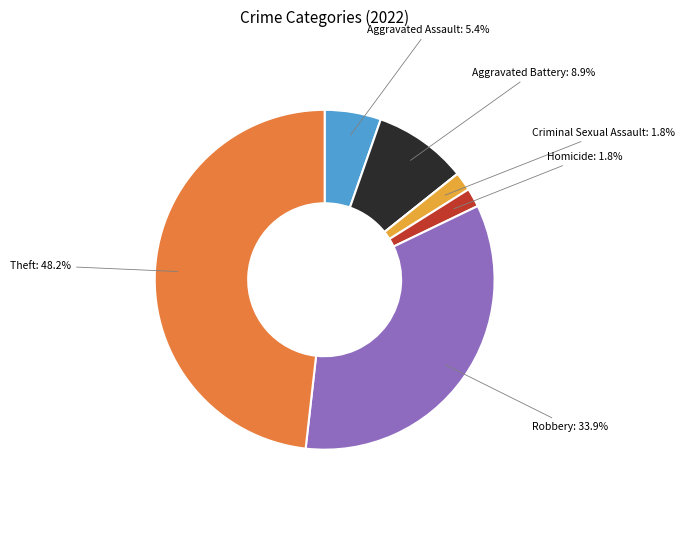

Is there any slice that represents more than half of the pie?

No